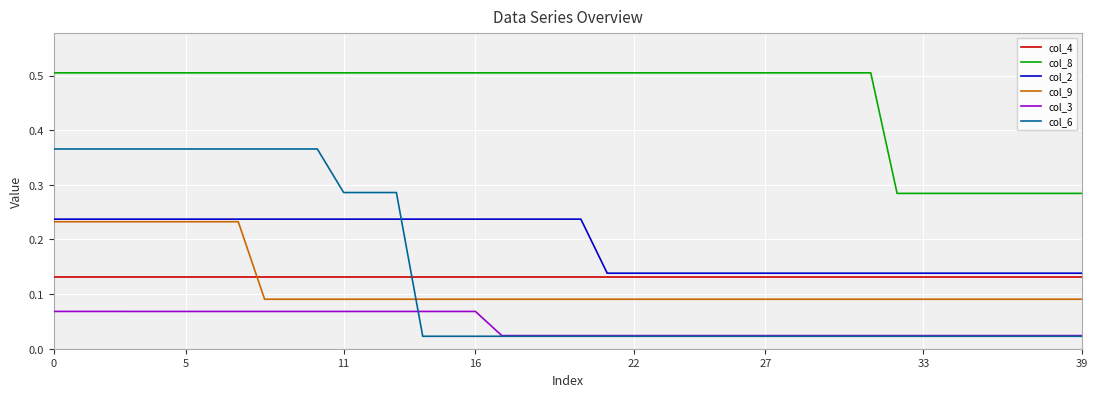

Which series has the largest total across all categories?

col_8